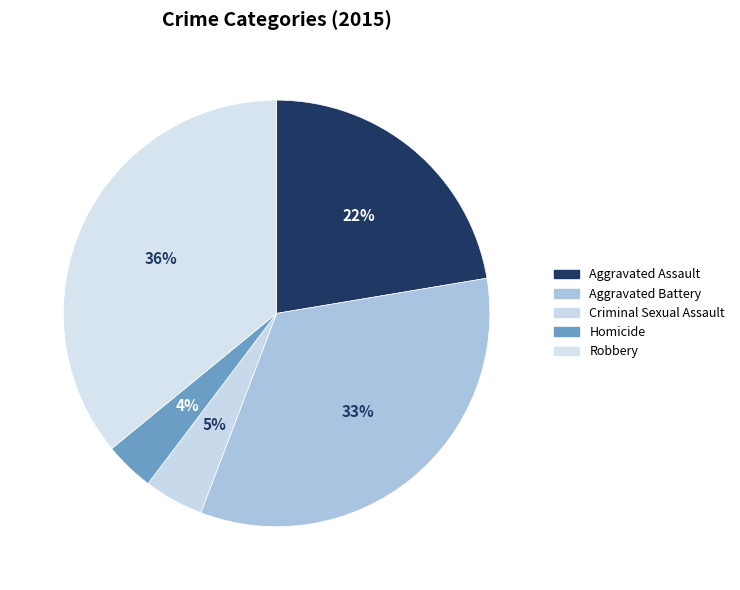

Does Aggravated Assault represent more than half of the total?

No